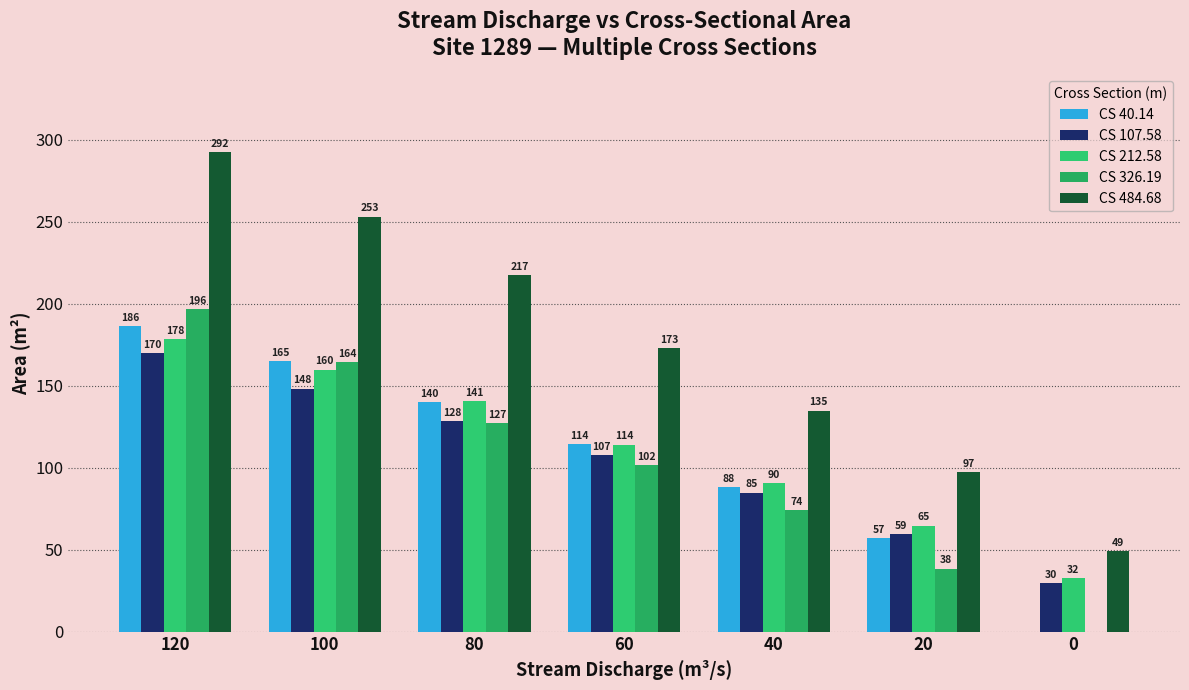

Where is CS 107.58 nearest to the value 99?

60